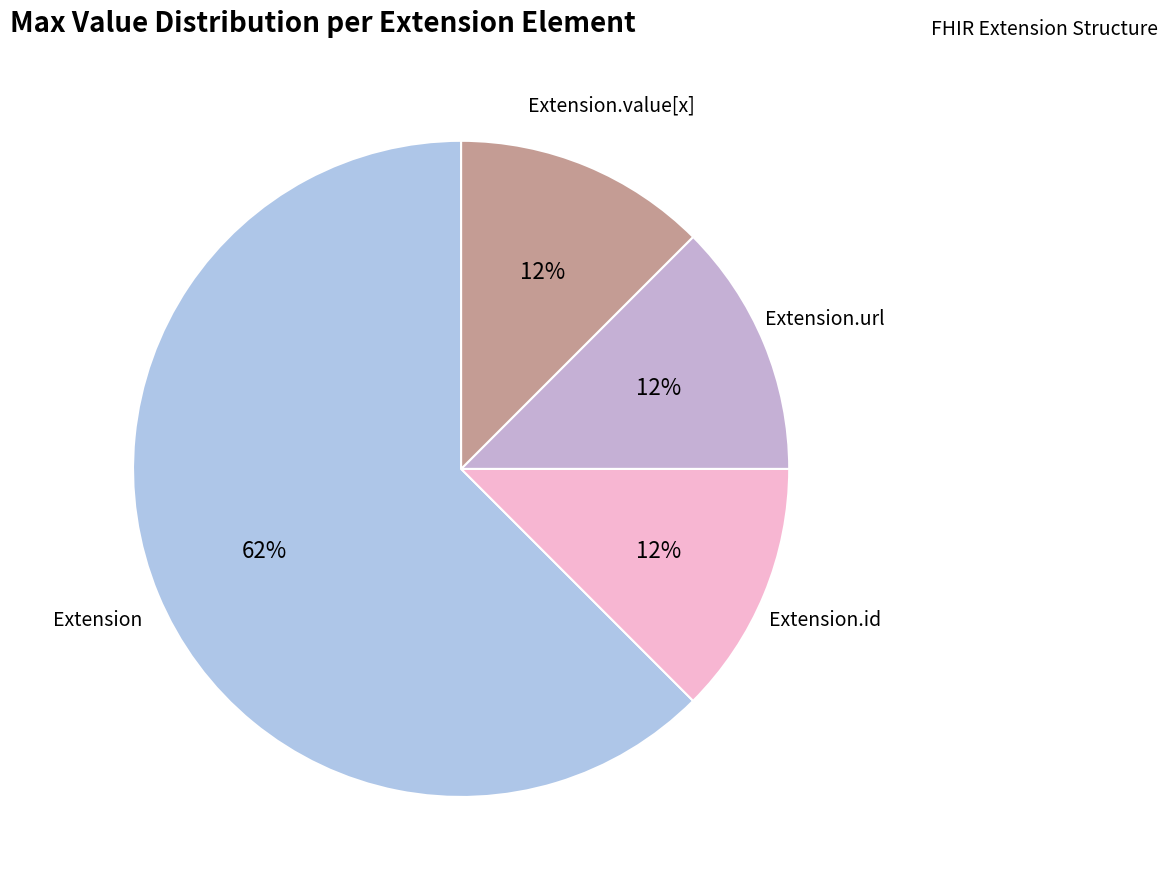

Which category has the biggest portion of the pie?

Extension